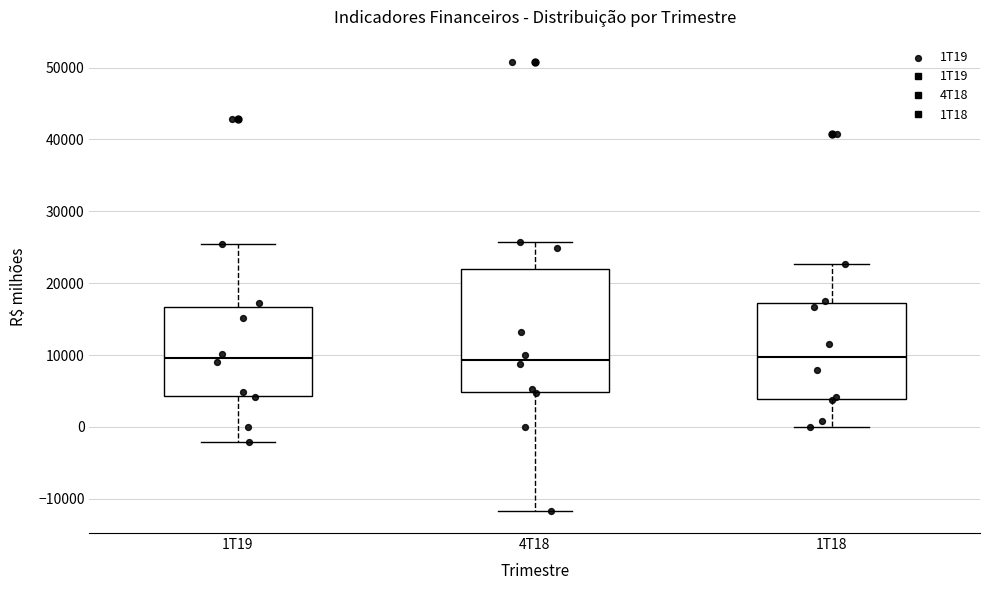

Reading left to right, read every box against the y-axis: the position of its median line, the range the box covers, and the ends of its whiskers. The values are not printed on the chart, so give them approximately, as read against the axis.

1T19: median 10000, box 4000 to 17000, whiskers -2000 to 25000
4T18: median 9000, box 5000 to 22000, whiskers -12000 to 26000
1T18: median 10000, box 4000 to 17000, whiskers 0 to 23000